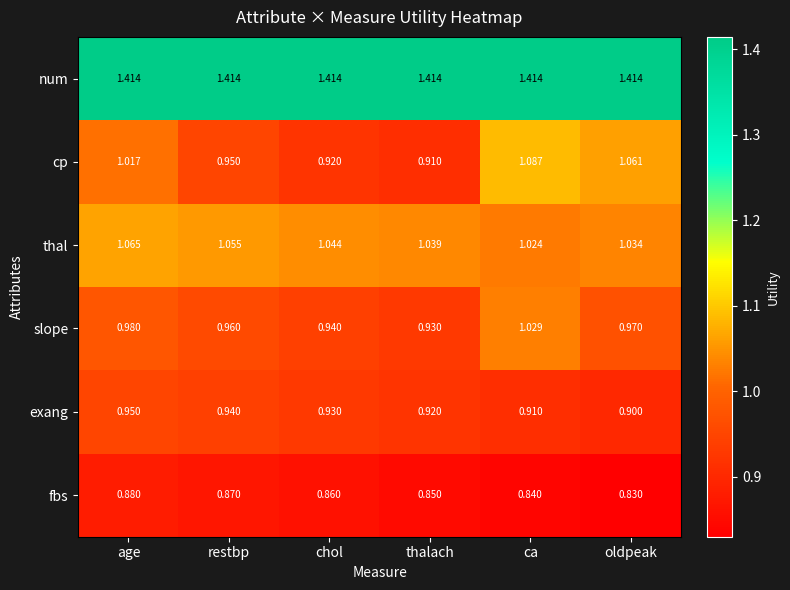

Is the value of num at chol greater than the value of thal at ca?

Yes